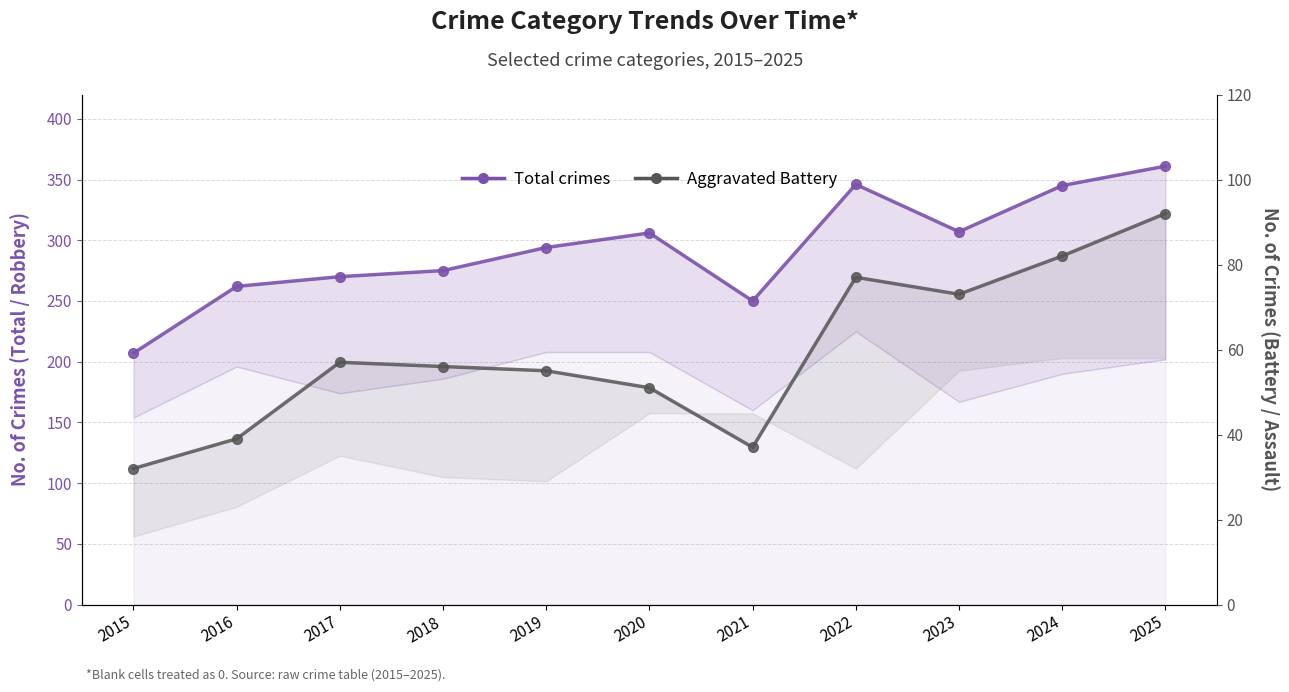

Reading left to right, transcribe all the data shown in this chart.

Total crimes: 207	262	270	275	294	306	250	346	307	345	361
Aggravated Battery: 32	39	57	56	55	51	37	77	73	82	92